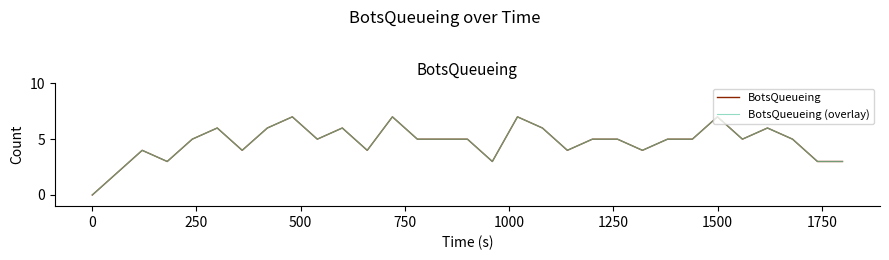

Does the chart have visible grid lines?

No